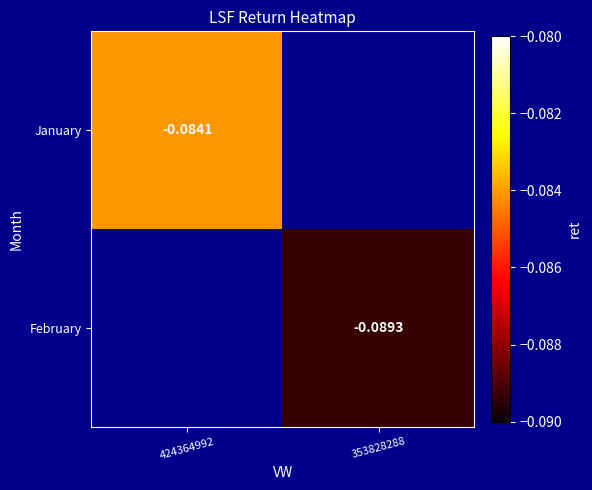

Is the value of January at 424364992 greater than the value of February at 353828288?

Yes